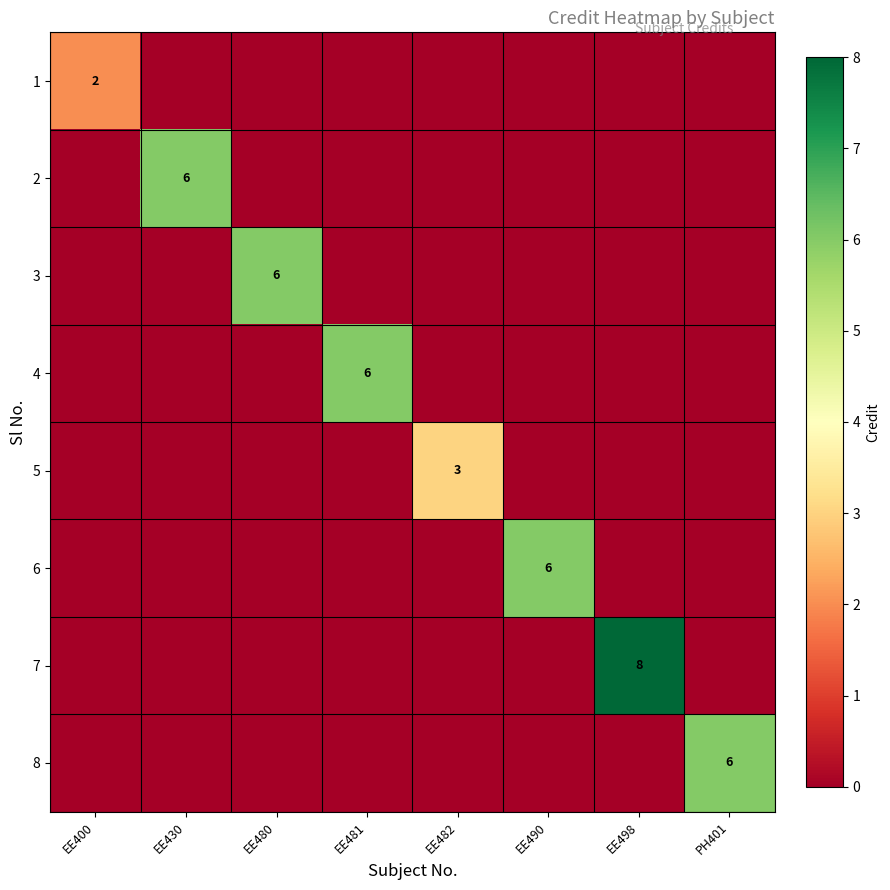

The value of 5 at EE482 is 3. True or false?

True